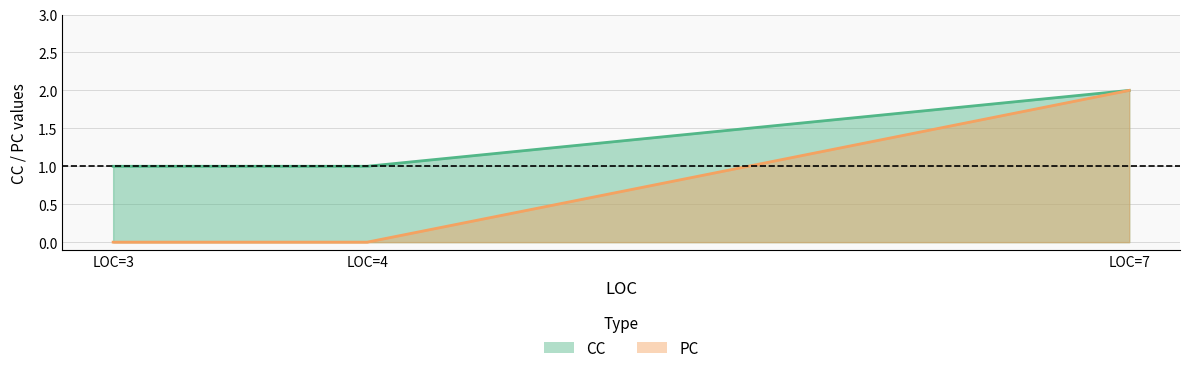

Which series has the largest range (max minus min)?

PC